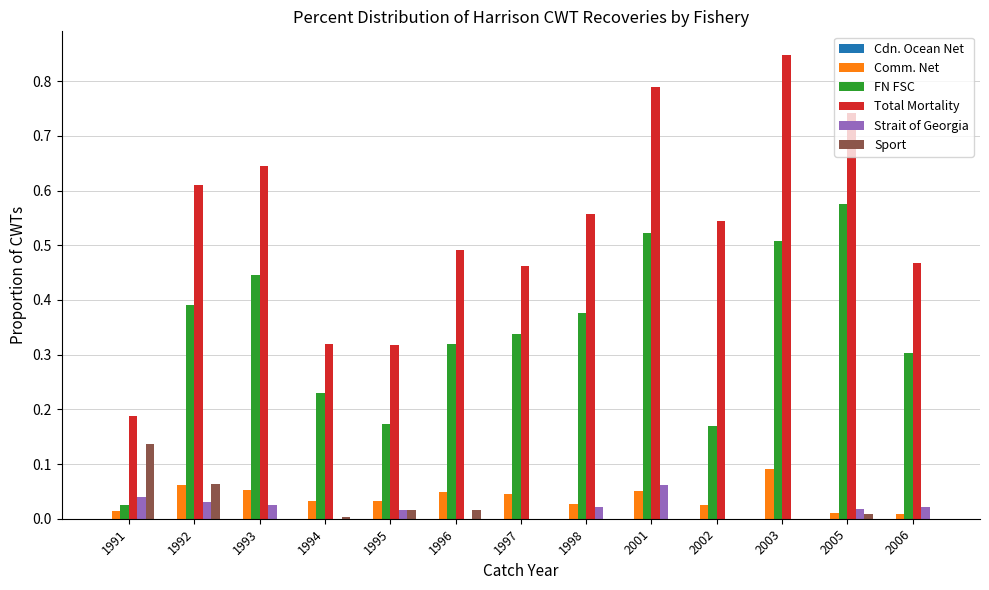

What is the sum of all FN FSC values?

4.4